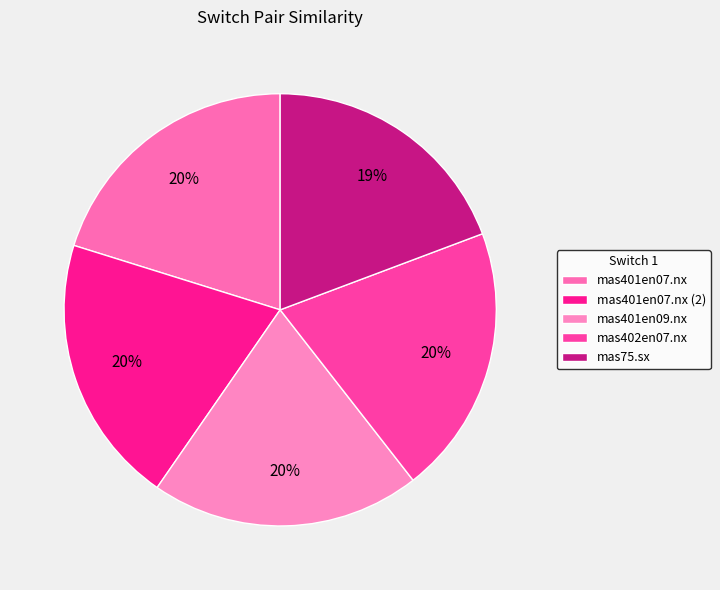

The mas75.sx slice represents 19% of the pie. True or false?

True